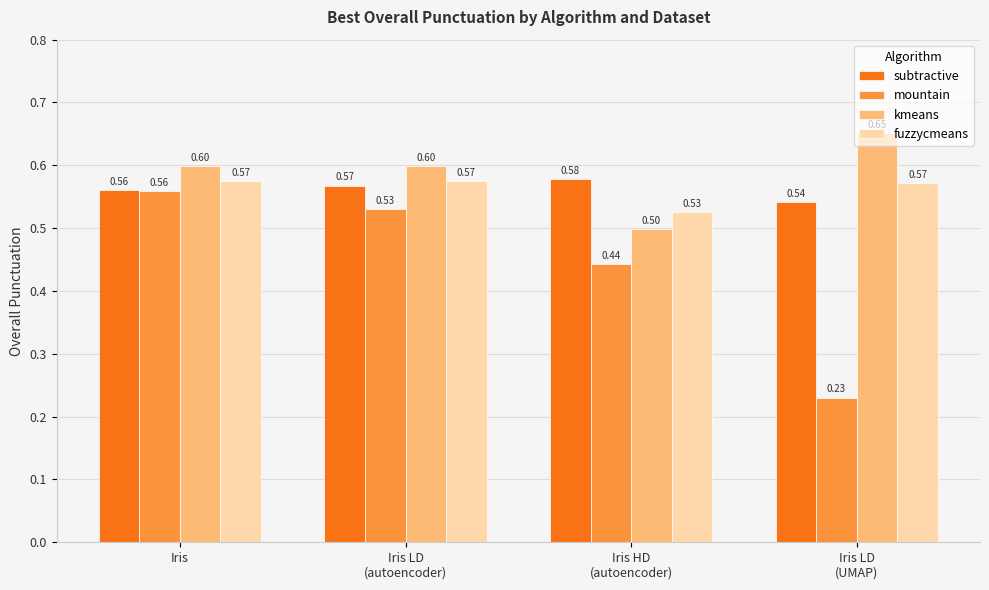

What is the total value across all series at Iris HD
(autoencoder)?

2.0